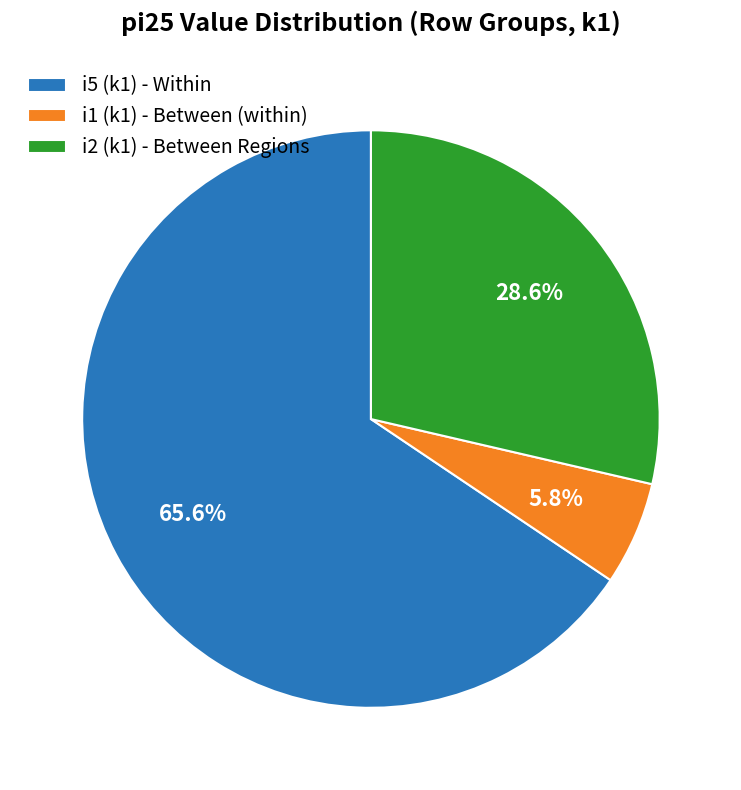

Rank the categories by value from lowest to highest.

i1 (k1) - Between (within), i2 (k1) - Between Regions, i5 (k1) - Within